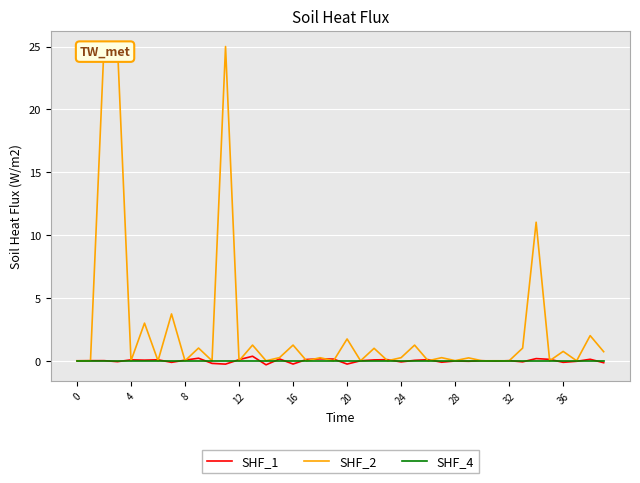

True or false: SHF_1 has a value of 0.1 at 35.

True